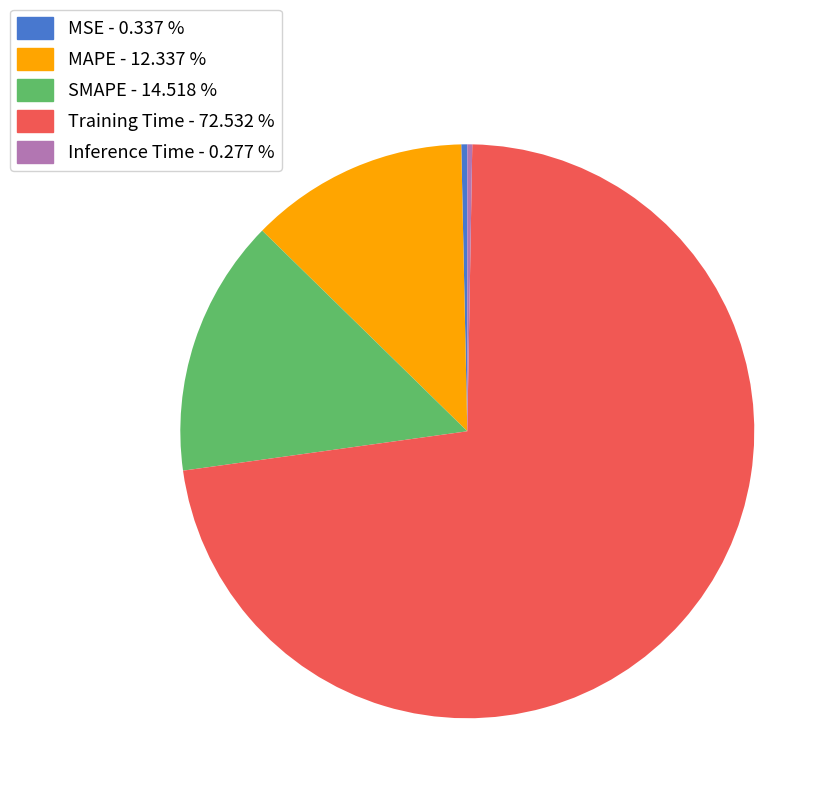

Which has a higher value, Training Time - 72.532 % or MAPE - 12.337 %?

Training Time - 72.532 %